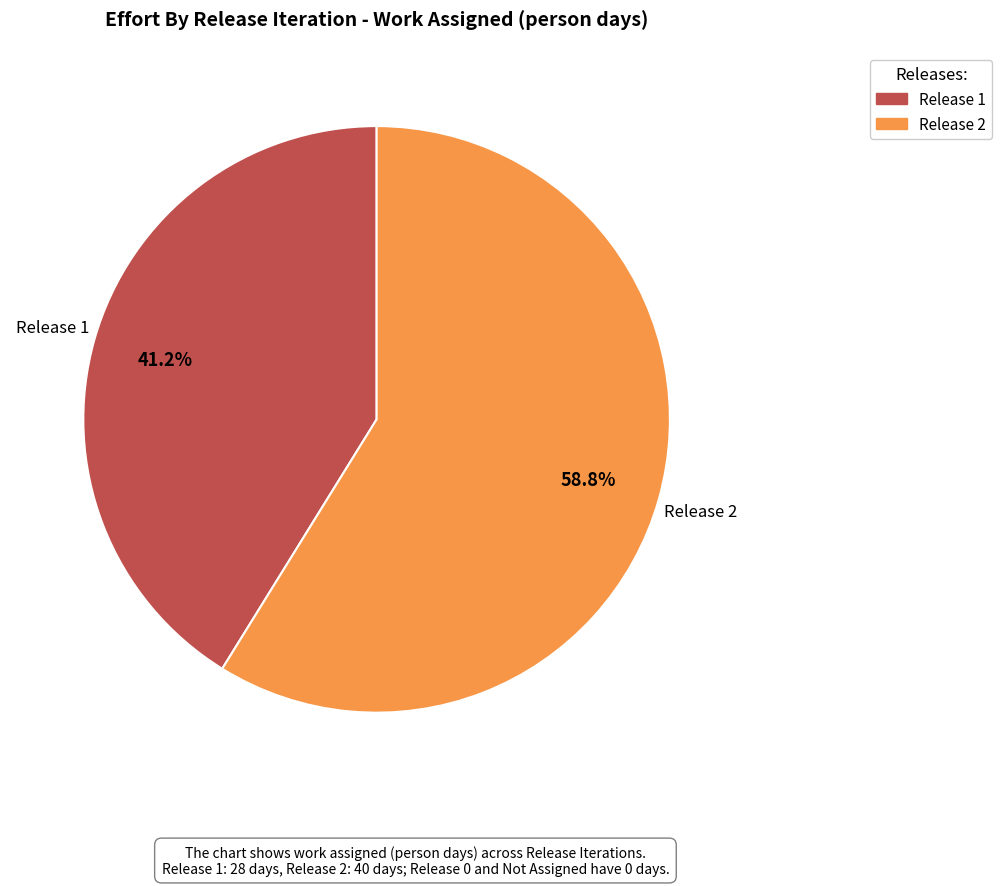

Does any single category account for the majority?

Yes